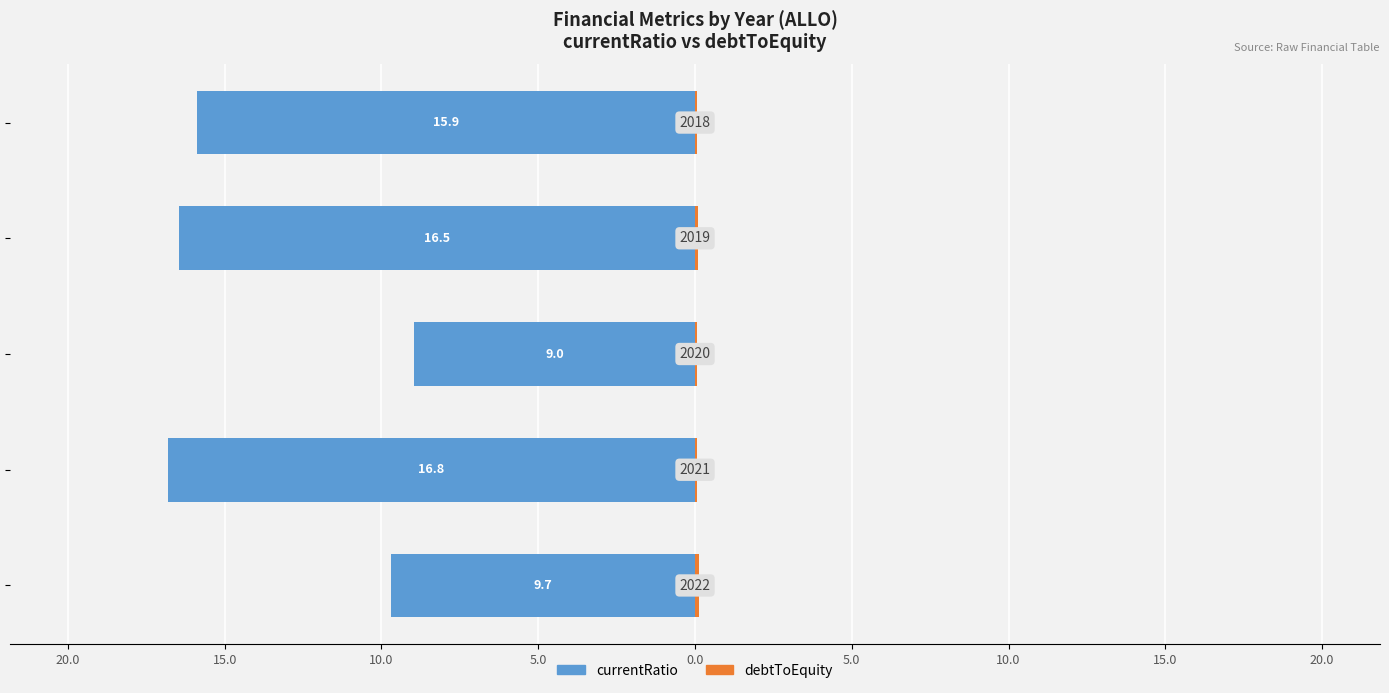

What are all the series names shown in the legend?

currentRatio, debtToEquity